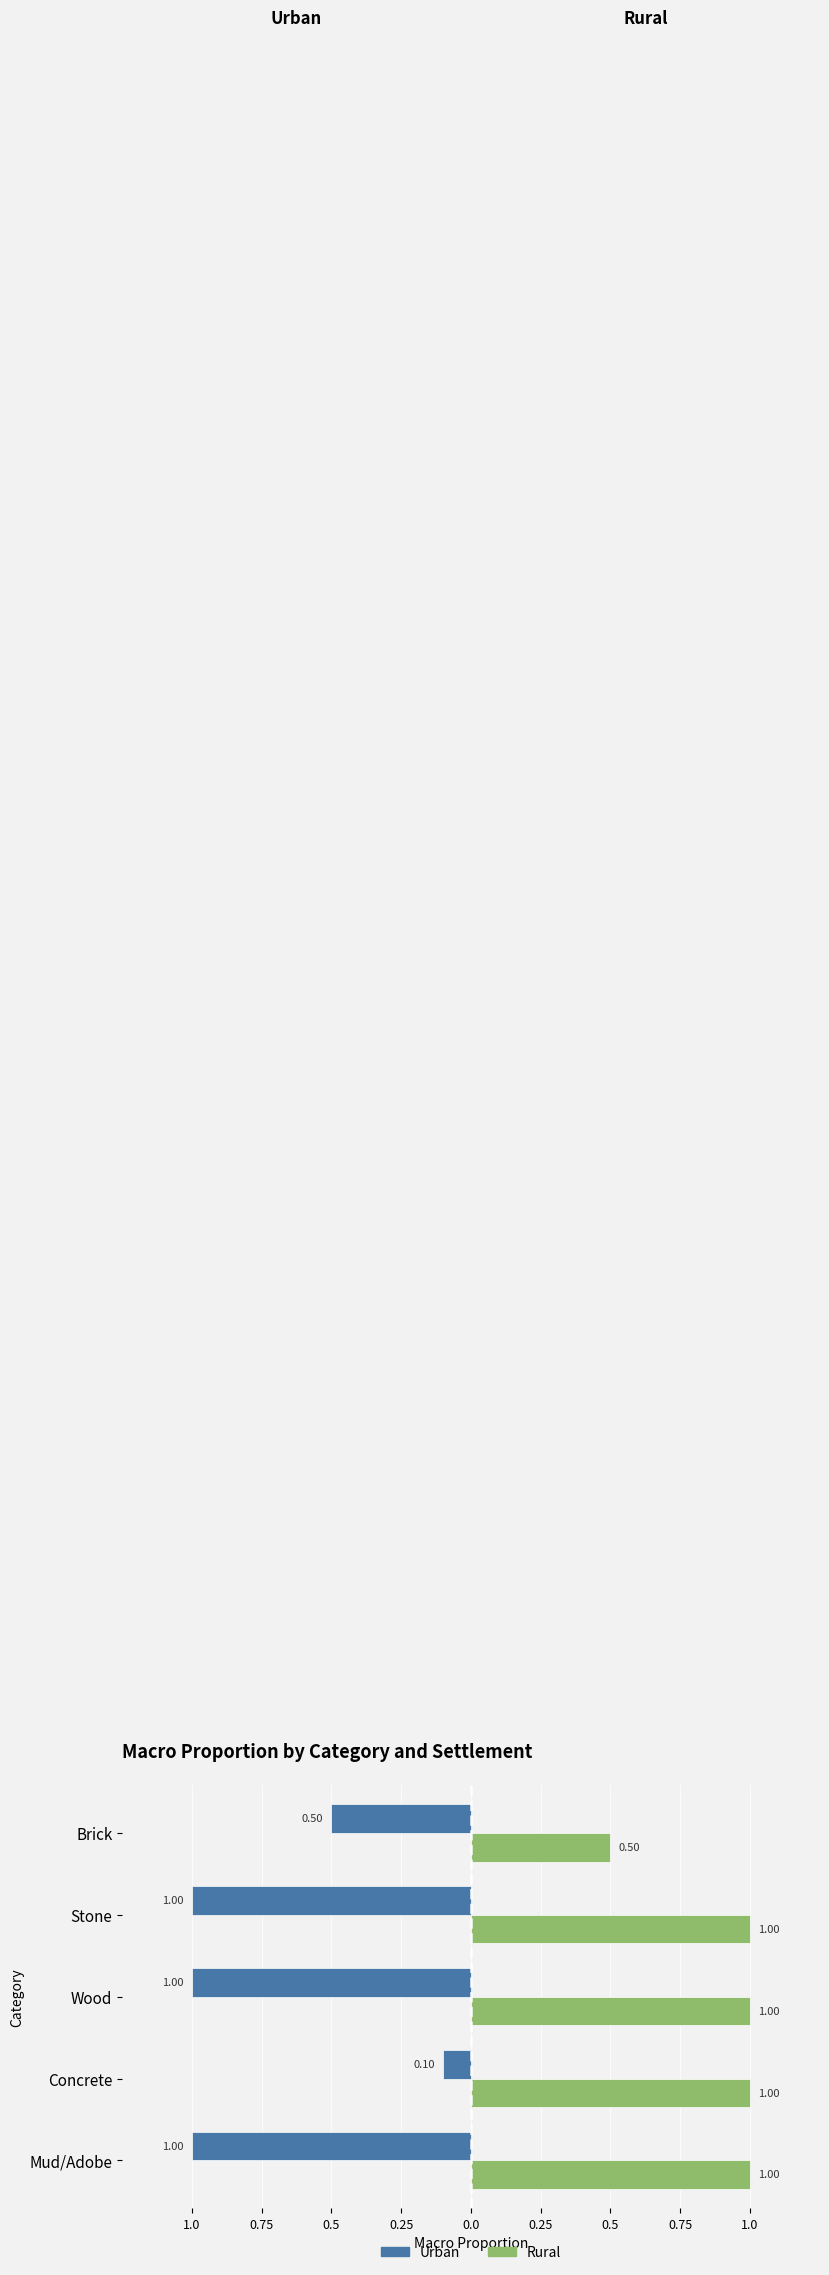

What is the greatest value displayed?

1.0